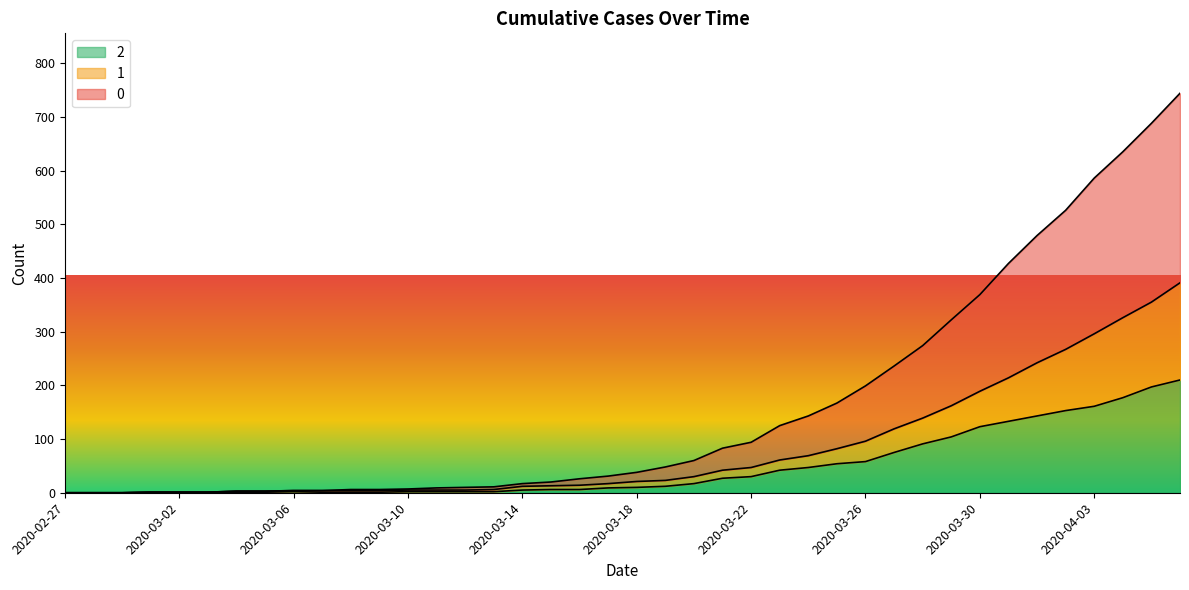

Reading left to right, what are all the values shown in this chart?

0: 2020-02-27=0	2020-02-28=0	2020-02-29=0	2020-03-01=1	2020-03-02=1	2020-03-03=1	2020-03-04=3	2020-03-05=3	2020-03-06=4	2020-03-07=4	2020-03-08=6	2020-03-09=6	2020-03-10=7	2020-03-11=9	2020-03-12=10	2020-03-13=11	2020-03-14=17	2020-03-15=20	2020-03-16=26	2020-03-17=31	2020-03-18=38	2020-03-19=48	2020-03-20=60	2020-03-21=83	2020-03-22=94	2020-03-23=125	2020-03-24=143	2020-03-25=167	2020-03-26=199	2020-03-27=236	2020-03-28=274	2020-03-29=322	2020-03-30=369	2020-03-31=427	2020-04-01=479	2020-04-02=526	2020-04-03=586	2020-04-04=635	2020-04-05=688	2020-04-06=744
1: 2020-02-27=0	2020-02-28=0	2020-02-29=0	2020-03-01=1	2020-03-02=1	2020-03-03=1	2020-03-04=3	2020-03-05=3	2020-03-06=4	2020-03-07=4	2020-03-08=4	2020-03-09=4	2020-03-10=5	2020-03-11=5	2020-03-12=5	2020-03-13=6	2020-03-14=12	2020-03-15=13	2020-03-16=14	2020-03-17=17	2020-03-18=21	2020-03-19=23	2020-03-20=30	2020-03-21=42	2020-03-22=47	2020-03-23=61	2020-03-24=69	2020-03-25=82	2020-03-26=96	2020-03-27=119	2020-03-28=139	2020-03-29=162	2020-03-30=189	2020-03-31=214	2020-04-01=242	2020-04-02=267	2020-04-03=296	2020-04-04=326	2020-04-05=355	2020-04-06=391
2: 2020-02-27=0	2020-02-28=0	2020-02-29=0	2020-03-01=1	2020-03-02=1	2020-03-03=1	2020-03-04=1	2020-03-05=1	2020-03-06=2	2020-03-07=1	2020-03-08=1	2020-03-09=1	2020-03-10=2	2020-03-11=2	2020-03-12=2	2020-03-13=2	2020-03-14=5	2020-03-15=6	2020-03-16=6	2020-03-17=9	2020-03-18=10	2020-03-19=12	2020-03-20=17	2020-03-21=27	2020-03-22=30	2020-03-23=42	2020-03-24=47	2020-03-25=54	2020-03-26=58	2020-03-27=75	2020-03-28=91	2020-03-29=104	2020-03-30=123	2020-03-31=133	2020-04-01=143	2020-04-02=153	2020-04-03=161	2020-04-04=177	2020-04-05=197	2020-04-06=210